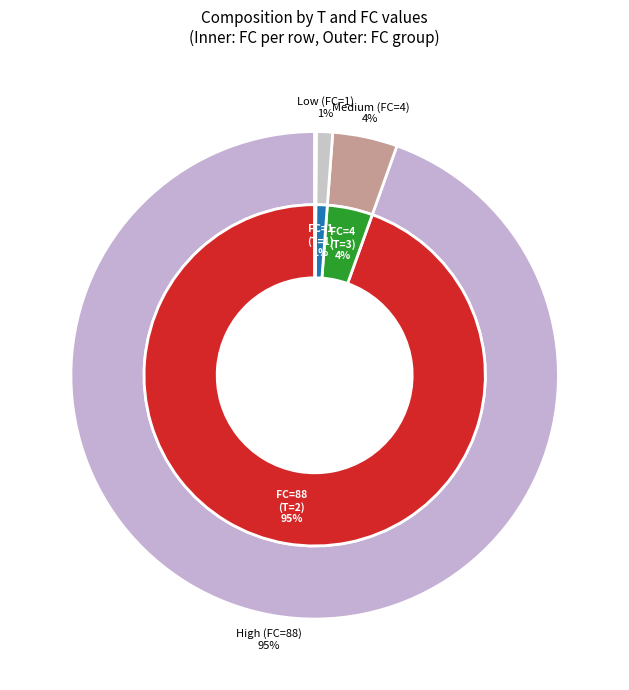

Which category has the biggest portion of the pie?

2